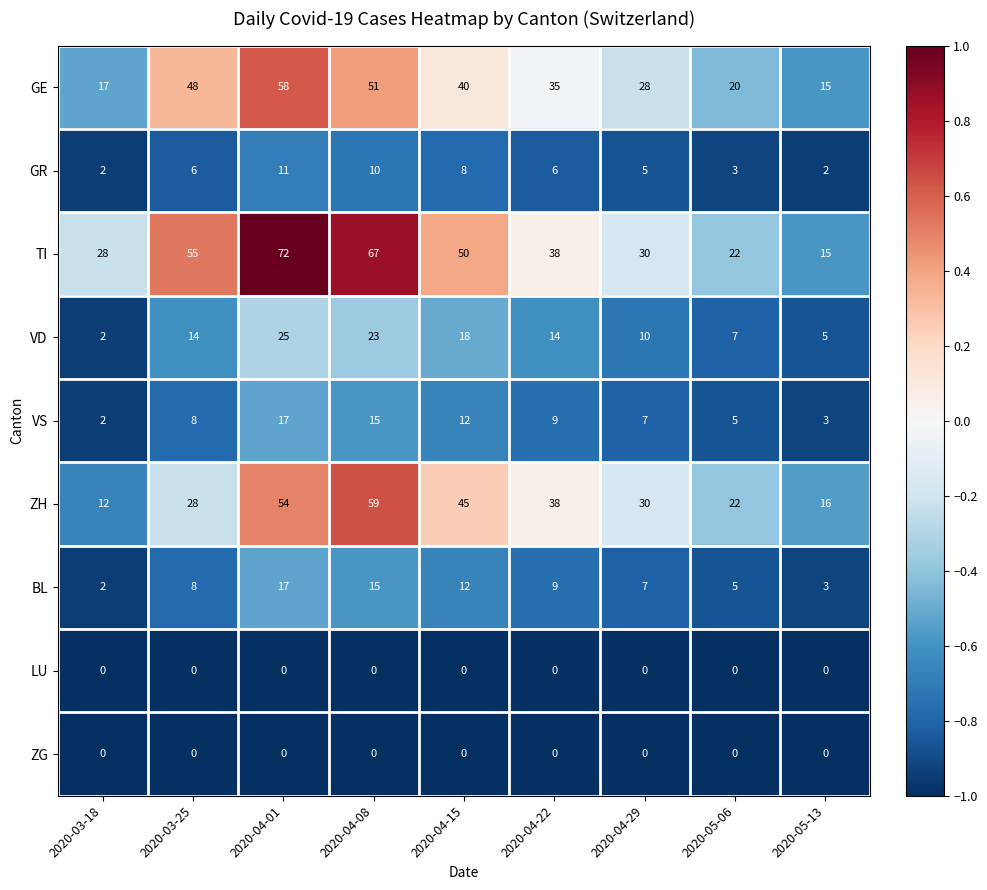

What is the greatest value displayed?

72